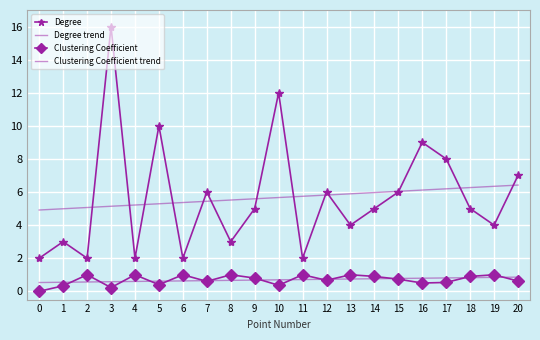

True or false: Degree and Degree trend intersect in this chart.

True